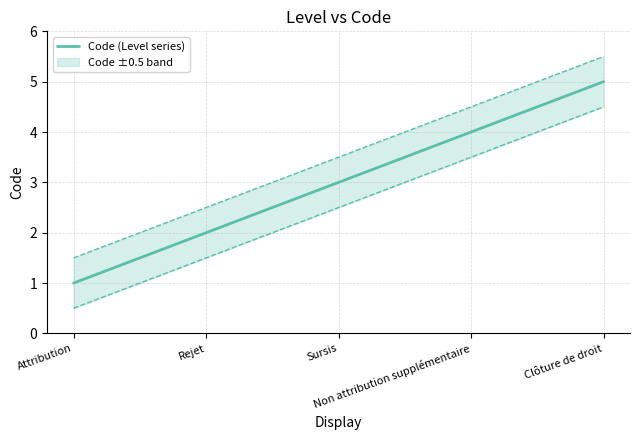

Where does the data first go above 3?

Non attribution supplémentaire